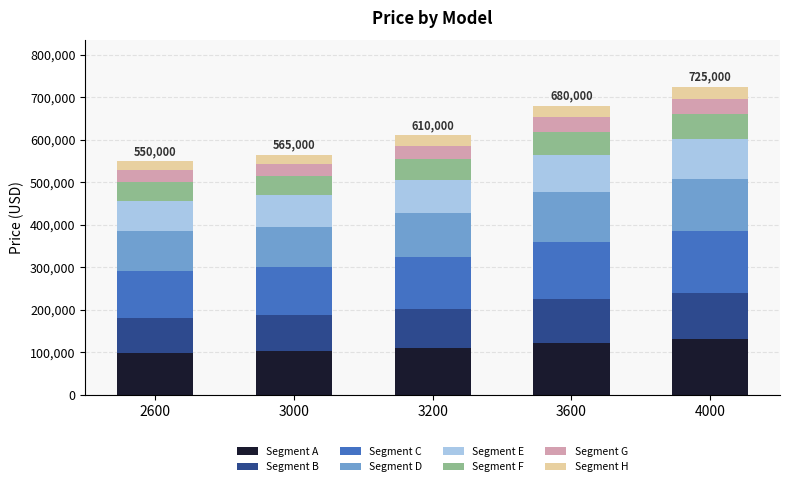

What is the total value across all series at 3600?

680000